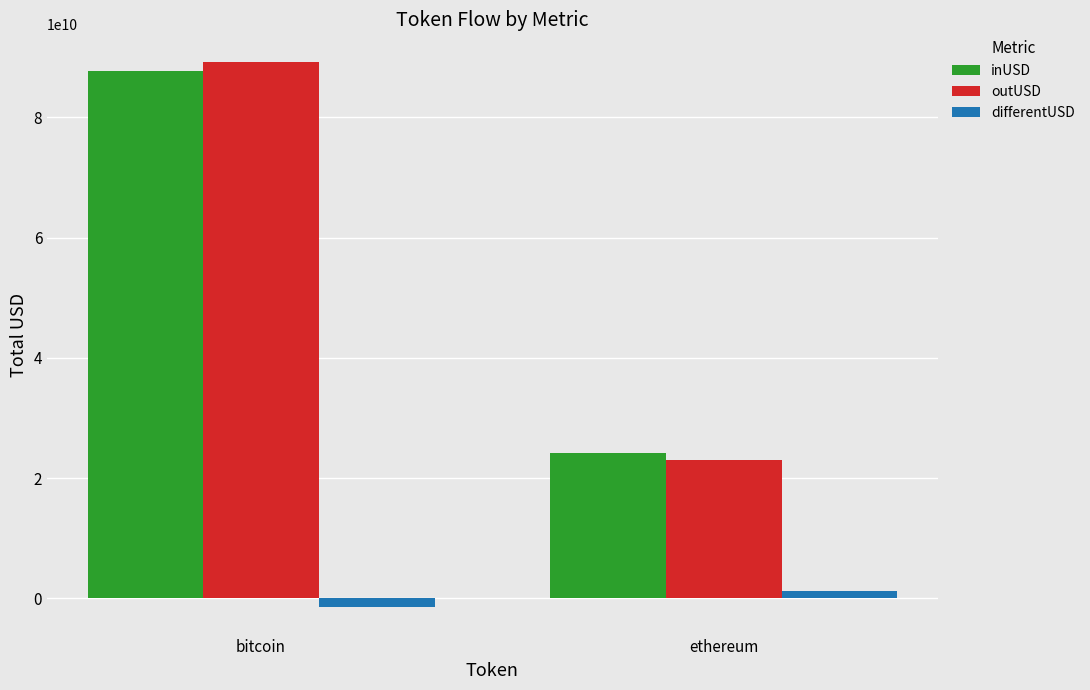

What is the average value of the inUSD series?

55966733769.5